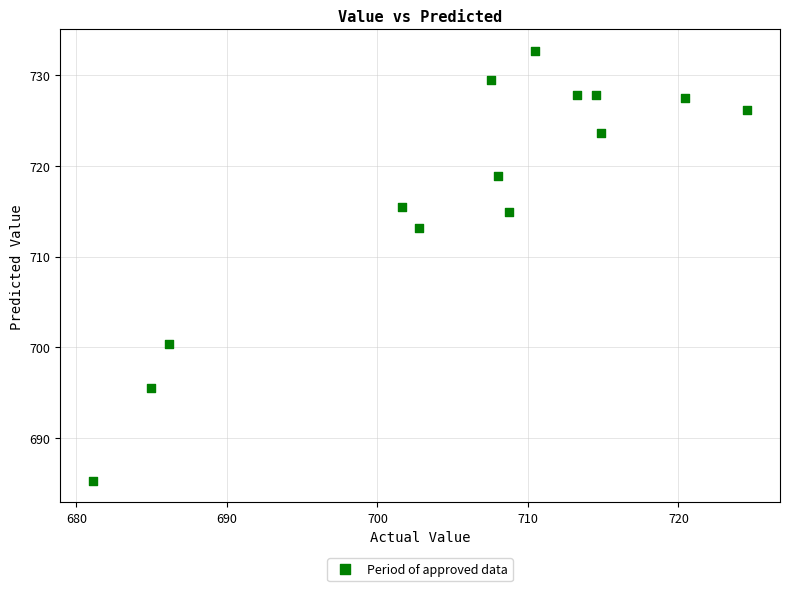

What is the range of X values (max minus min)?

43.5